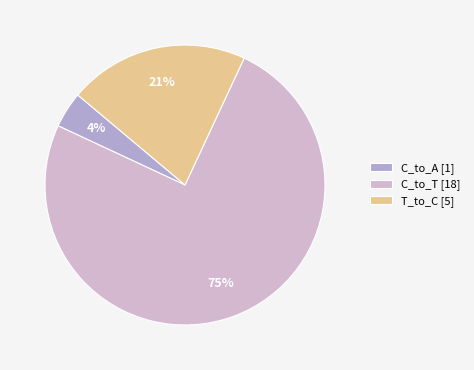

Which category has the smallest portion of the pie?

C_to_A [1]